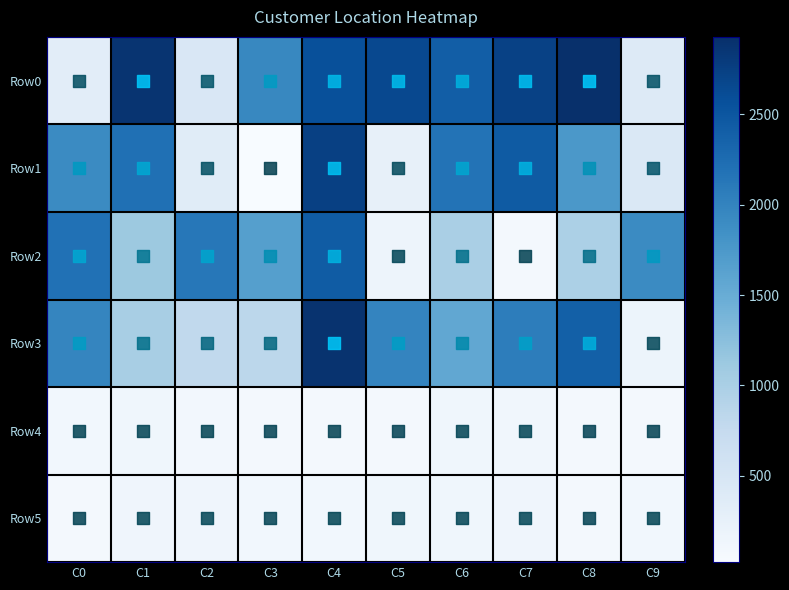

Reading right to left, what are all the values shown in this chart?

Row0: C9=387	C8=2928	C7=2732	C6=2409	C5=2655	C4=2573	C3=1952	C2=462	C1=2874	C0=320
Row1: C9=449	C8=1750	C7=2448	C6=2174	C5=250	C4=2742	C3=23	C2=363	C1=2210	C0=1912
Row2: C9=1911	C8=979	C7=87	C6=1008	C5=163	C4=2435	C3=1668	C2=2126	C1=1114	C0=2192
Row3: C9=181	C8=2384	C7=2057	C6=1565	C5=1984	C4=2886	C3=834	C2=791	C1=1011	C0=1969
Row4: C9=86	C8=90	C7=121	C6=126	C5=90	C4=81	C3=86	C2=97	C1=128	C0=107
Row5: C9=112	C8=82	C7=145	C6=129	C5=128	C4=111	C3=104	C2=145	C1=145	C0=84